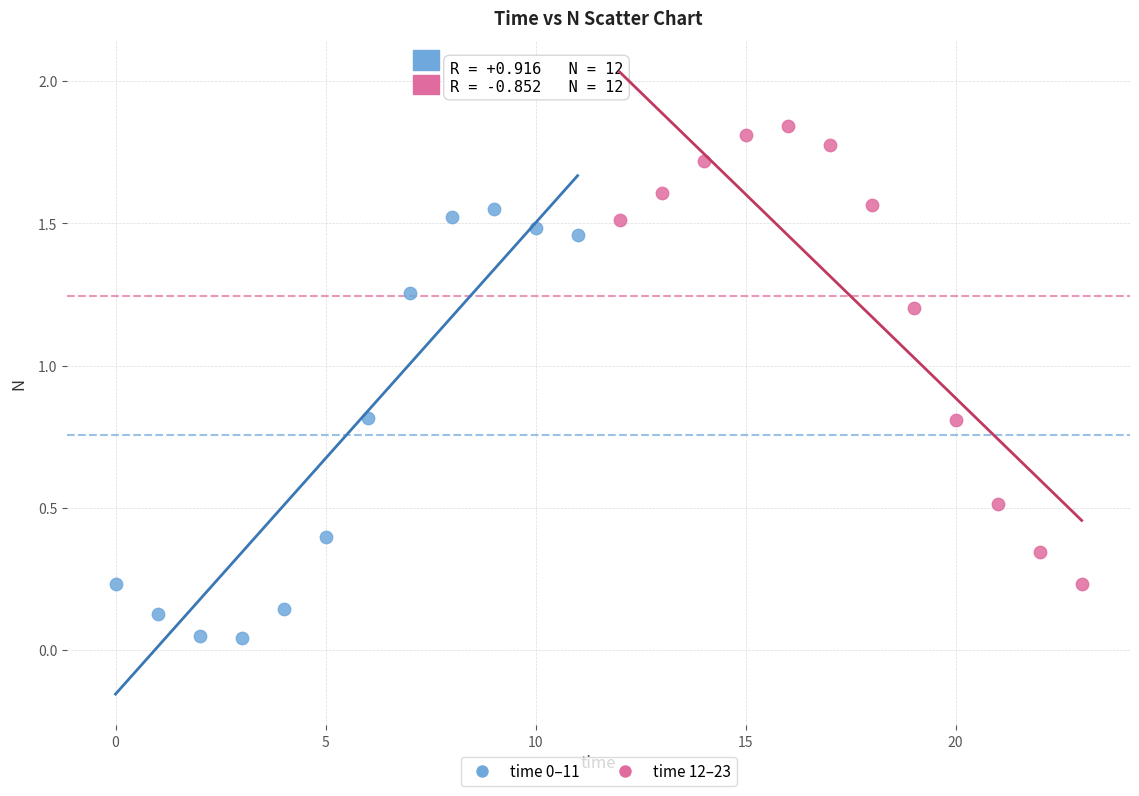

Which series contains the highest Y value?

time 12–23